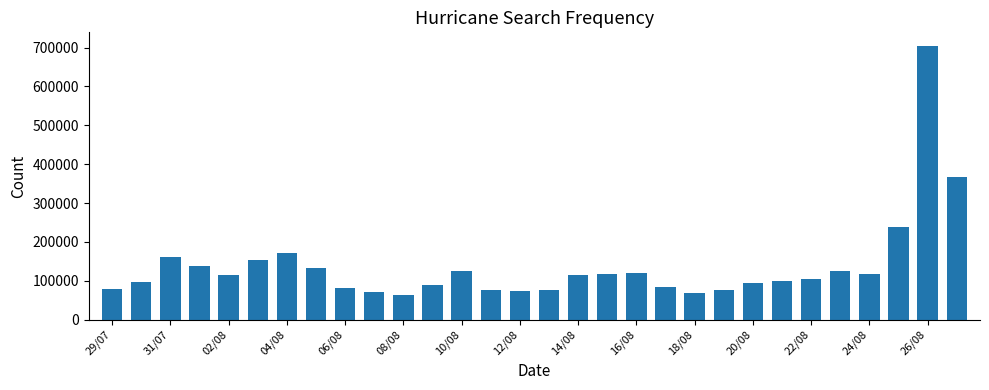

What is the value of the 5th bar from the left?

114693